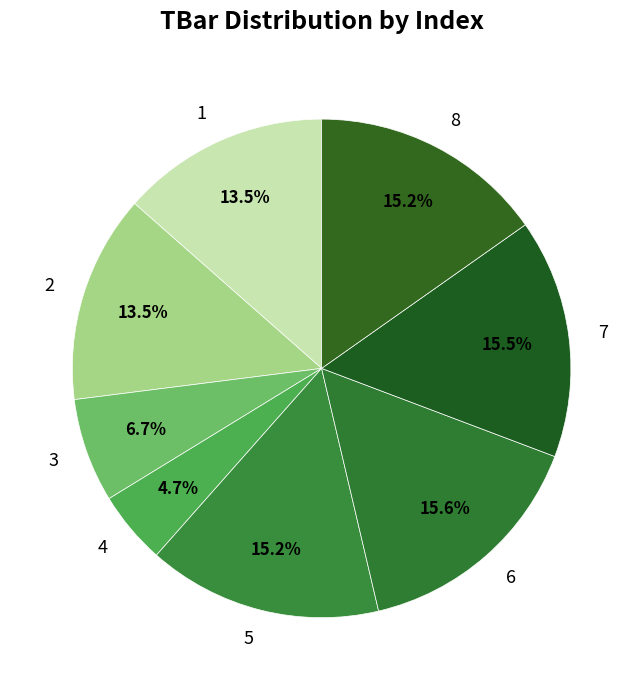

To the nearest percent, what is the average slice percentage?

12%